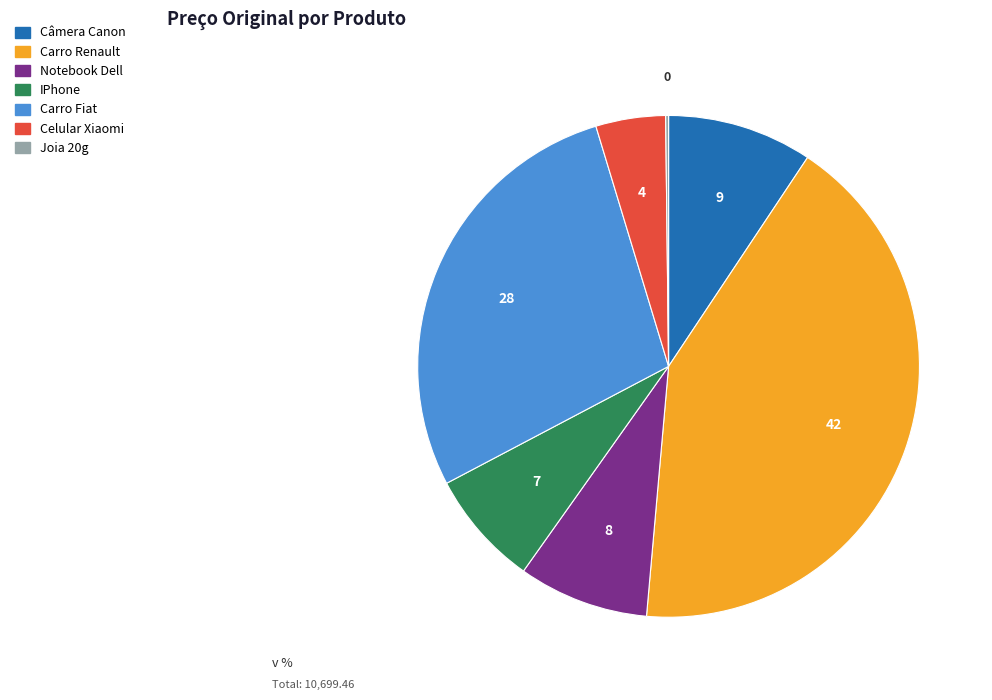

Which category has the biggest portion of the pie?

Carro Renault